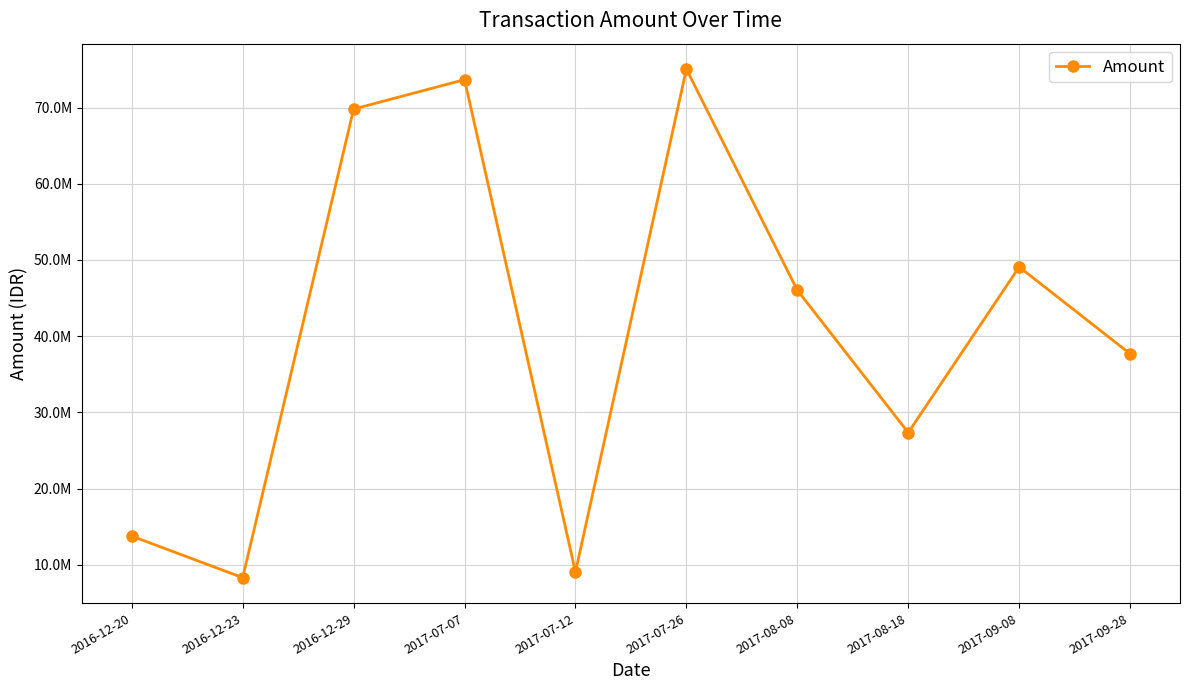

Reading left to right, transcribe all the data shown in this chart.

13750000	8300000	69796000	73660000	9050000	75044000	46025000	27337000	49075000	37685000